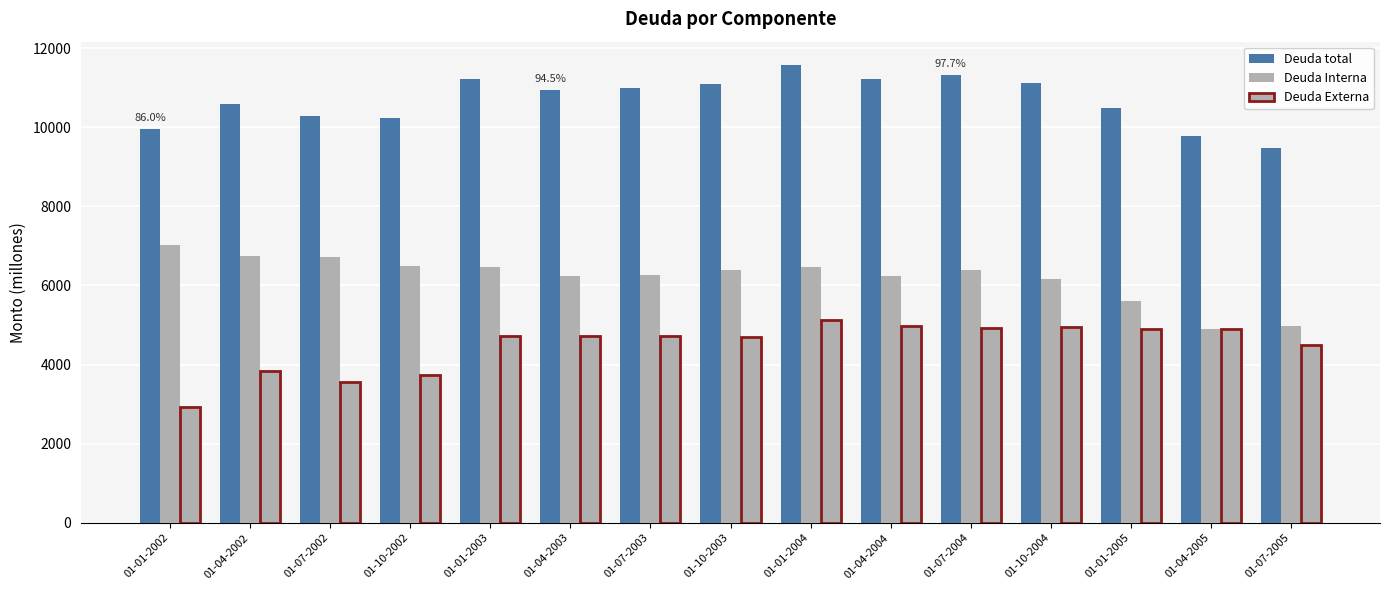

Rank the series by their average value, from highest to lowest.

Deuda total, Deuda Interna, Deuda Externa